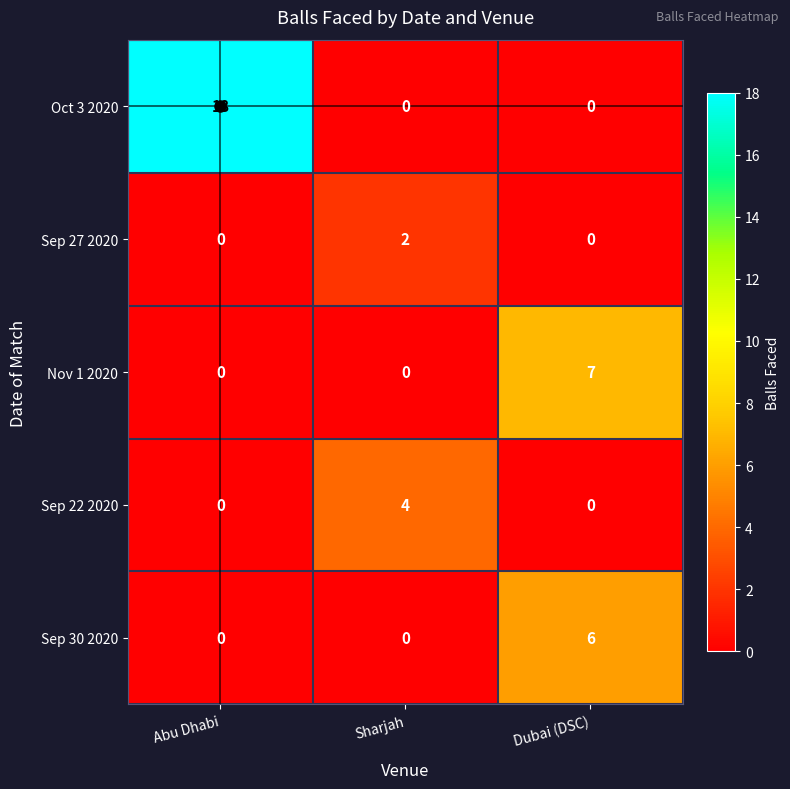

True or false: Nov 1 2020 has a value of 3 at Sharjah.

False